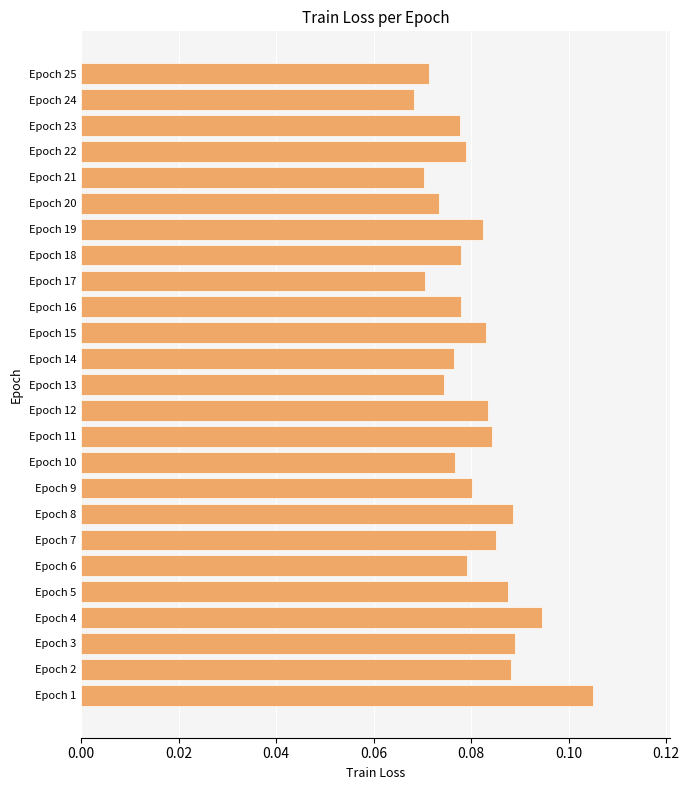

The chart shows a value of 0.0 at Epoch 22. True or false?

False